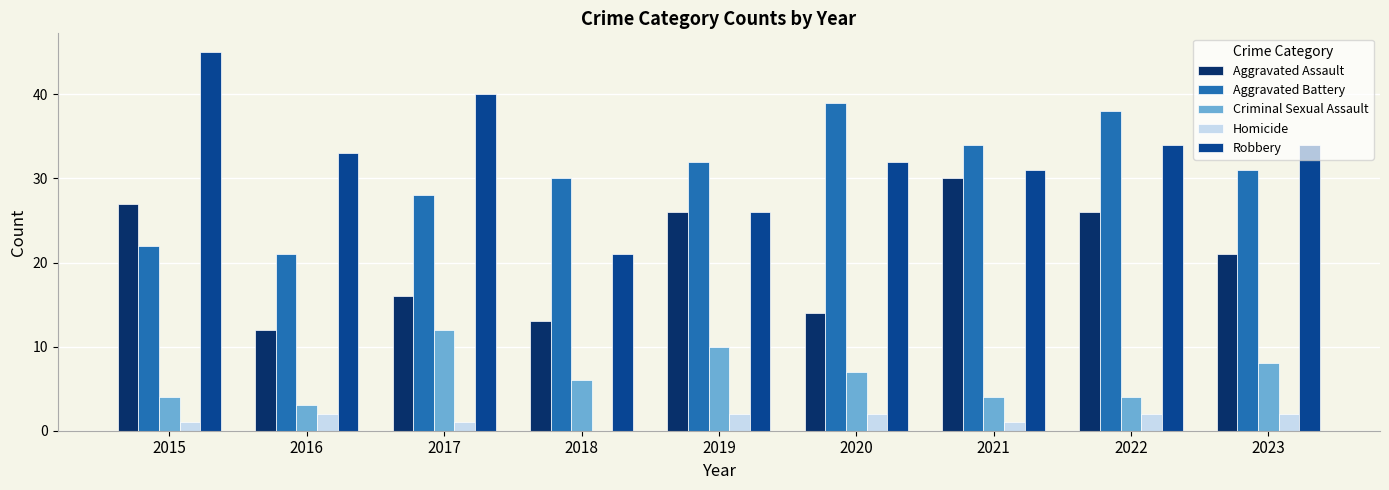

Between 2019 and 2020, which series saw the biggest shift?

Aggravated Assault